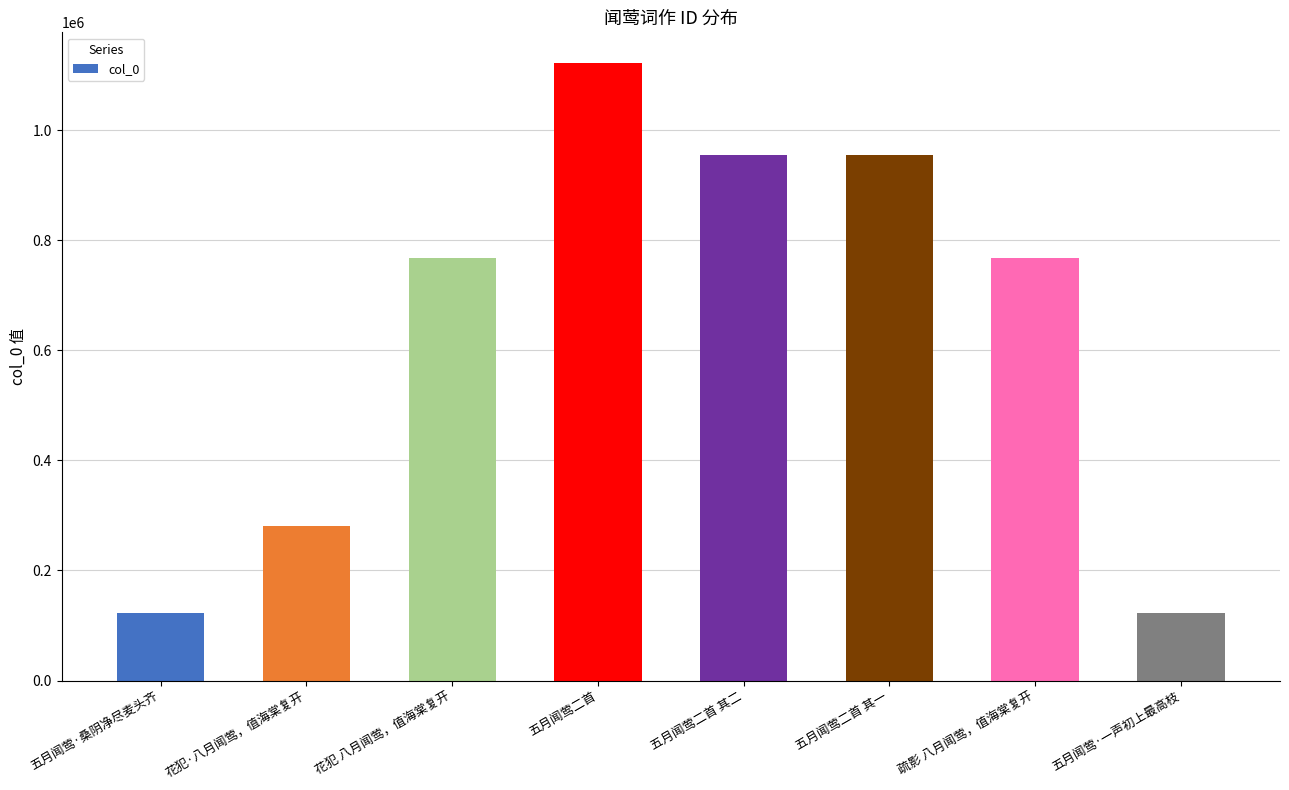

At which label does the data first exceed 768323?

五月闻莺二首